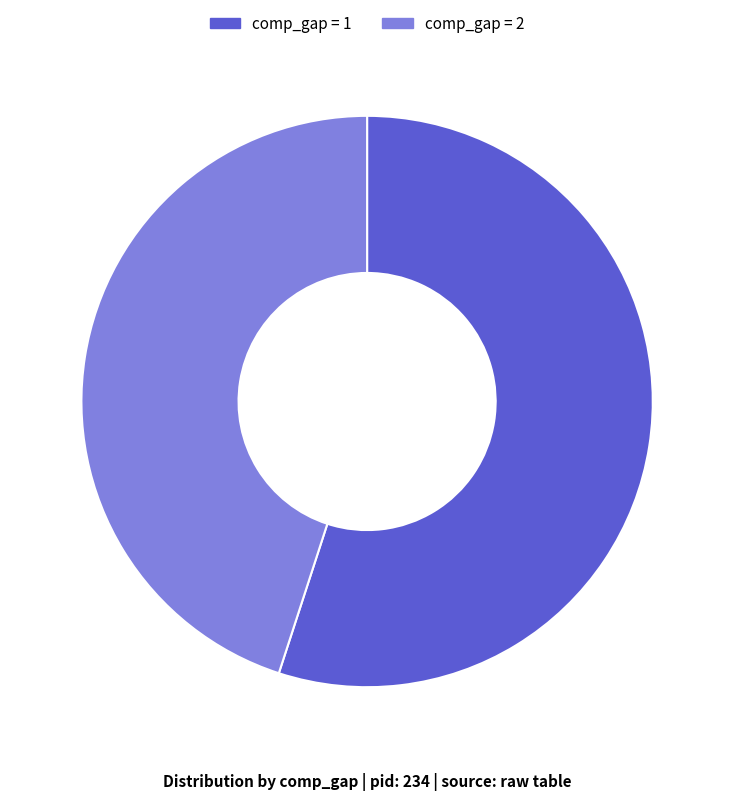

Is there any slice that represents more than half of the pie?

Yes